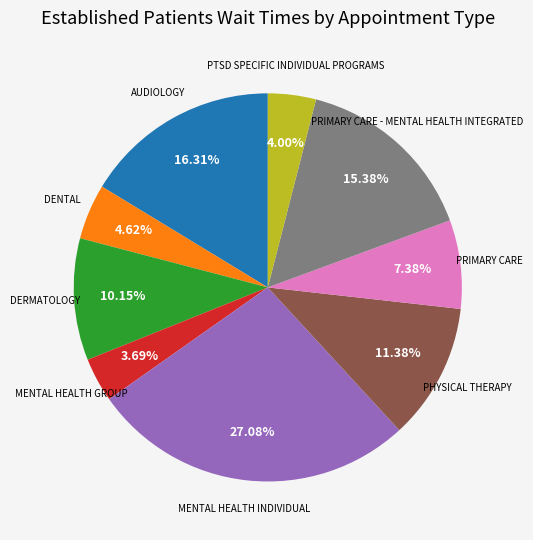

True or false: PHYSICAL THERAPY accounts for 19% of the total.

False